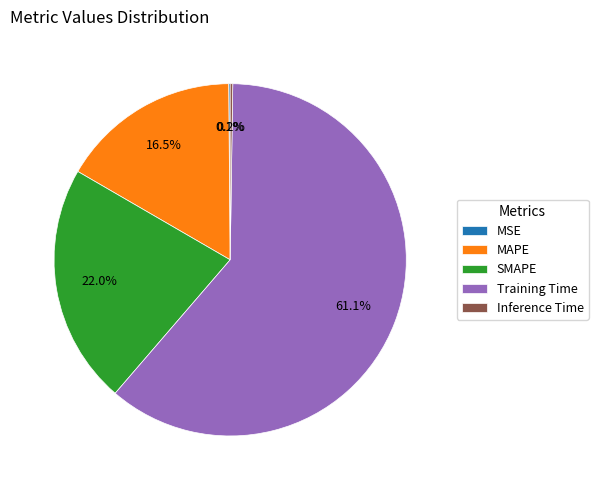

Which category has the biggest portion of the pie?

Training Time